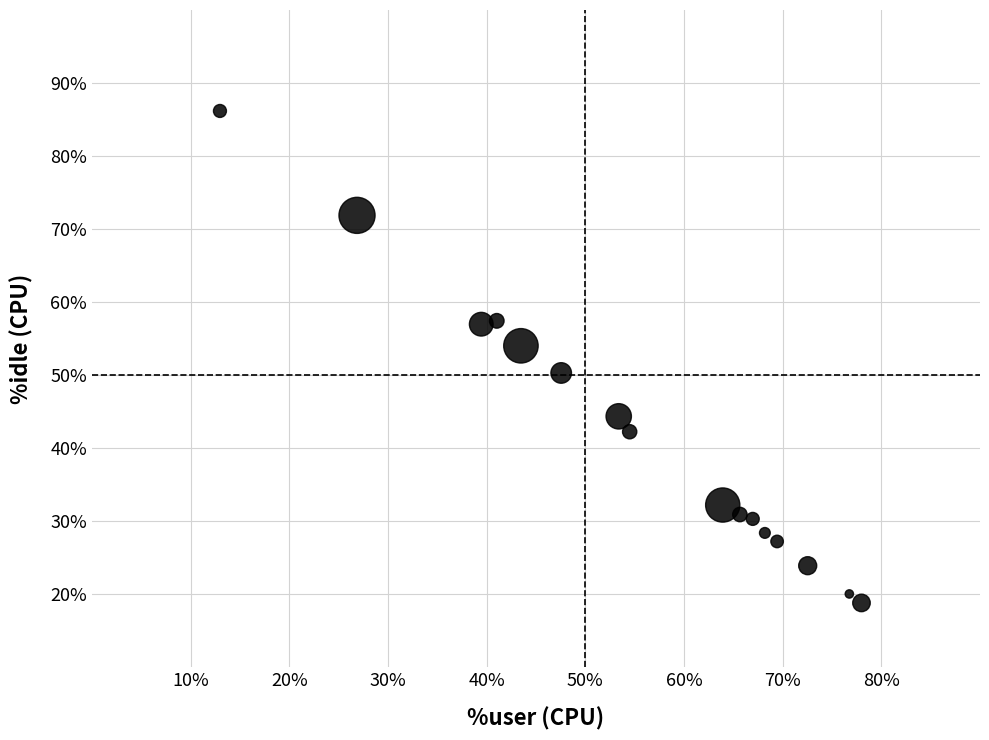

What is the range of X values (max minus min)?

65.0